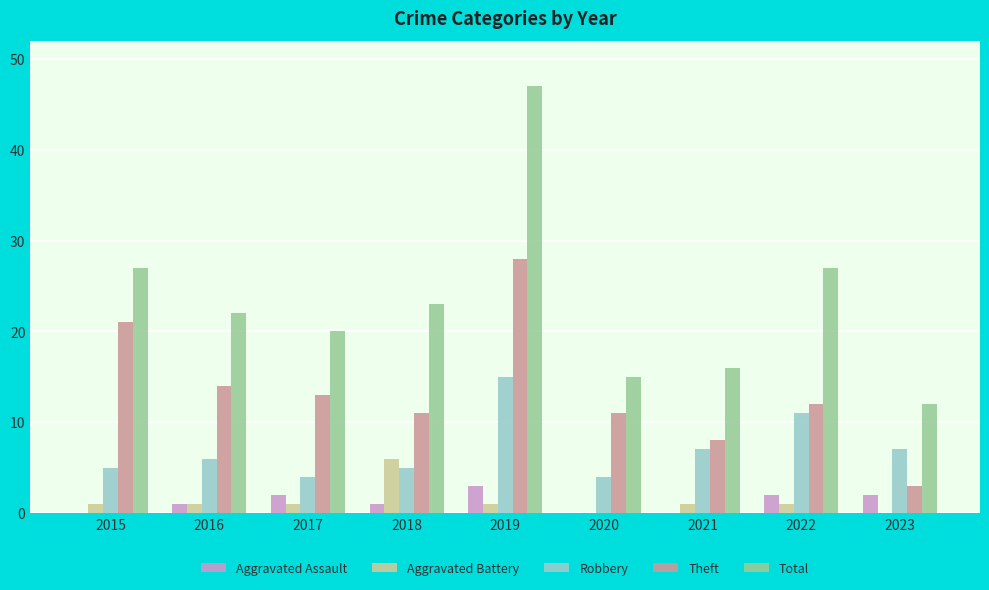

Reading left to right, what are all the values shown in this chart?

Aggravated Assault: 2015=0	2016=1	2017=2	2018=1	2019=3	2020=0	2021=0	2022=2	2023=2
Aggravated Battery: 2015=1	2016=1	2017=1	2018=6	2019=1	2020=0	2021=1	2022=1	2023=0
Robbery: 2015=5	2016=6	2017=4	2018=5	2019=15	2020=4	2021=7	2022=11	2023=7
Theft: 2015=21	2016=14	2017=13	2018=11	2019=28	2020=11	2021=8	2022=12	2023=3
Total: 2015=27	2016=22	2017=20	2018=23	2019=47	2020=15	2021=16	2022=27	2023=12